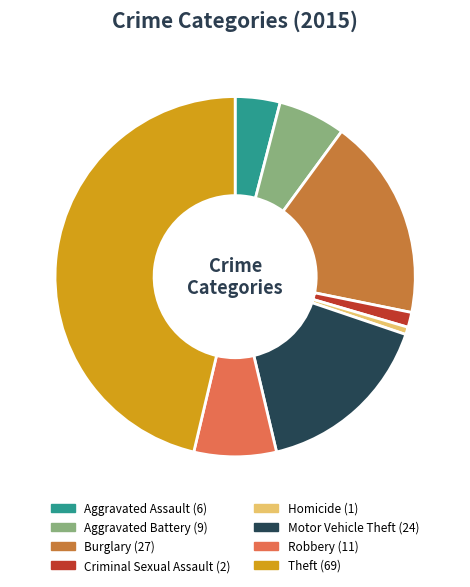

Is it true that Burglary is 18% of the pie?

True